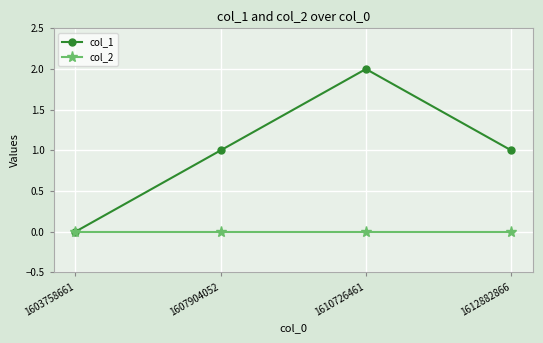

The col_2 series shows 0 at 1610726461. True or false?

True